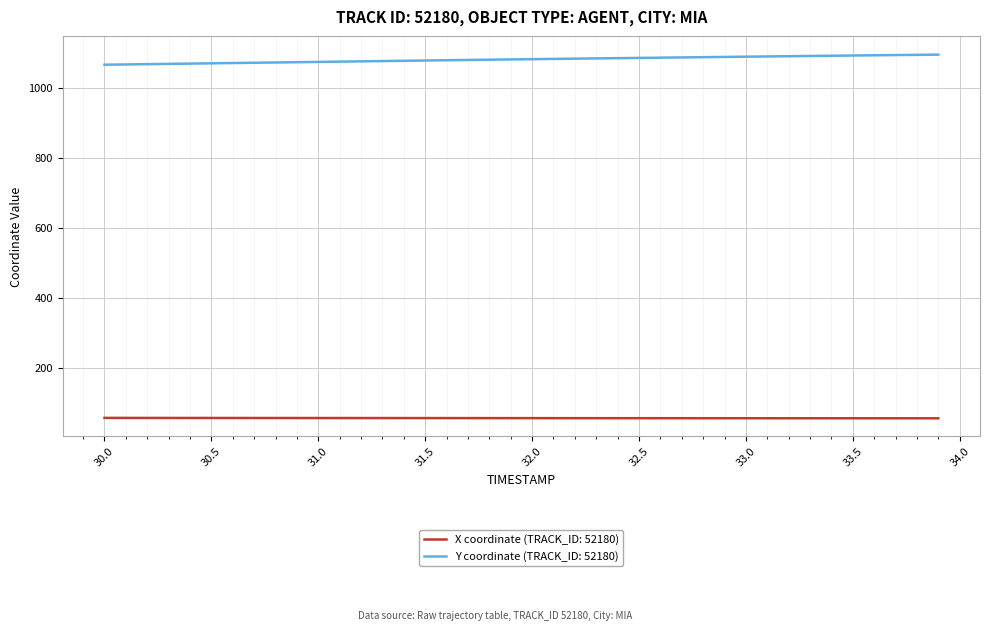

True or false: X coordinate (TRACK_ID: 52180) and Y coordinate (TRACK_ID: 52180) cross at least once.

False